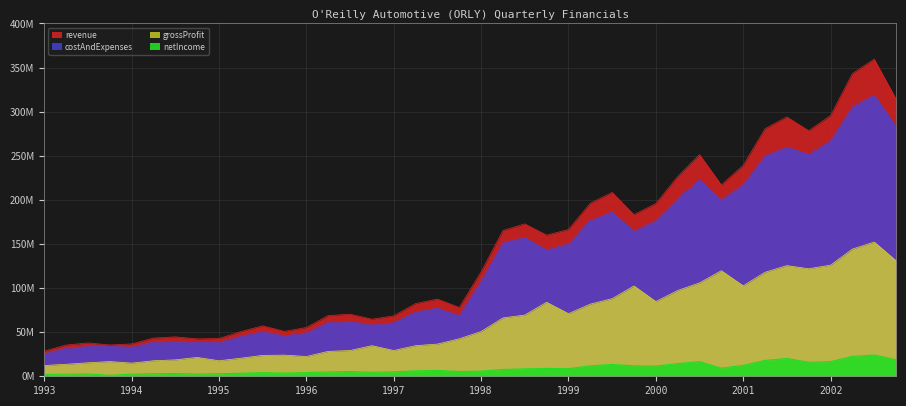

Which category has the lowest value in the netIncome series?

1993-Q4